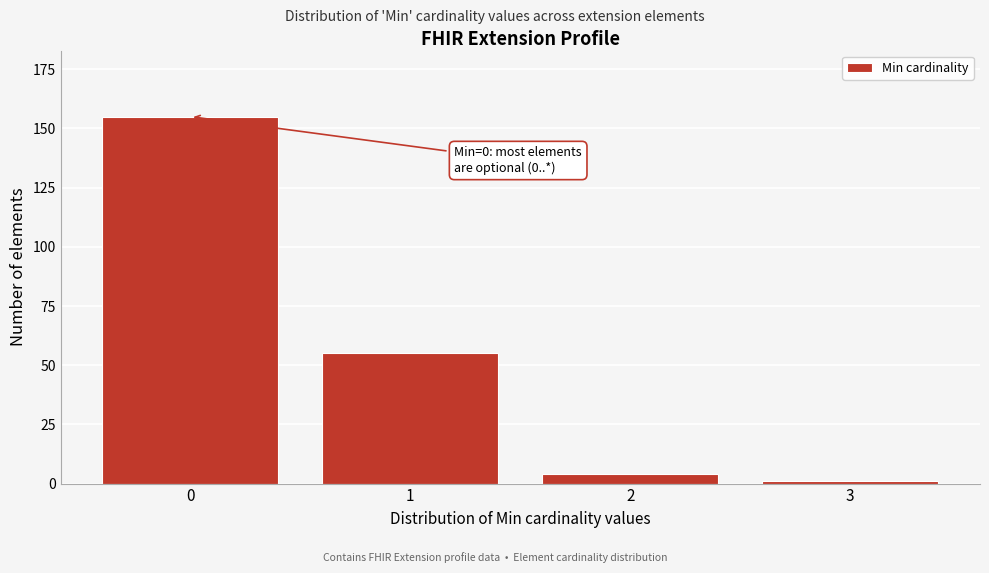

Reading left to right, transcribe all the data shown in this chart.

0=155	1=55	2=4	3=1